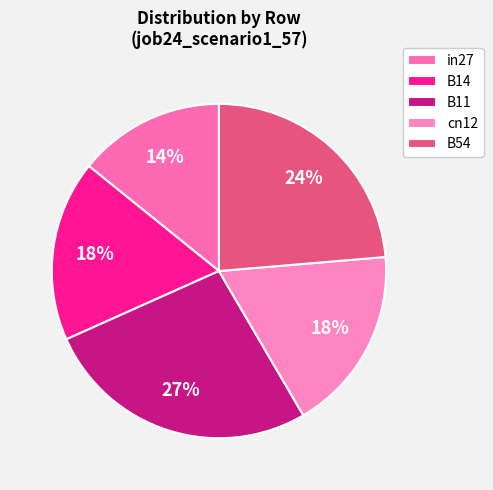

Which has a higher value, B14 or cn12?

cn12